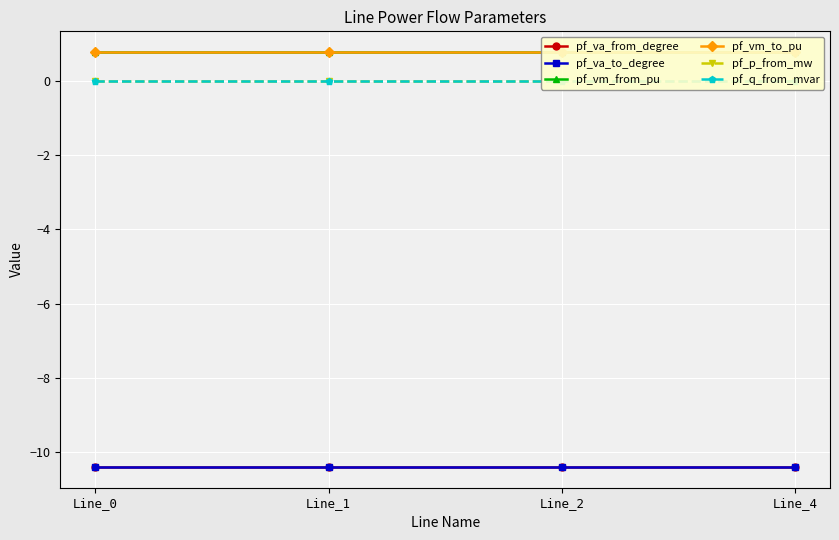

What is the smallest value displayed?

-10.4